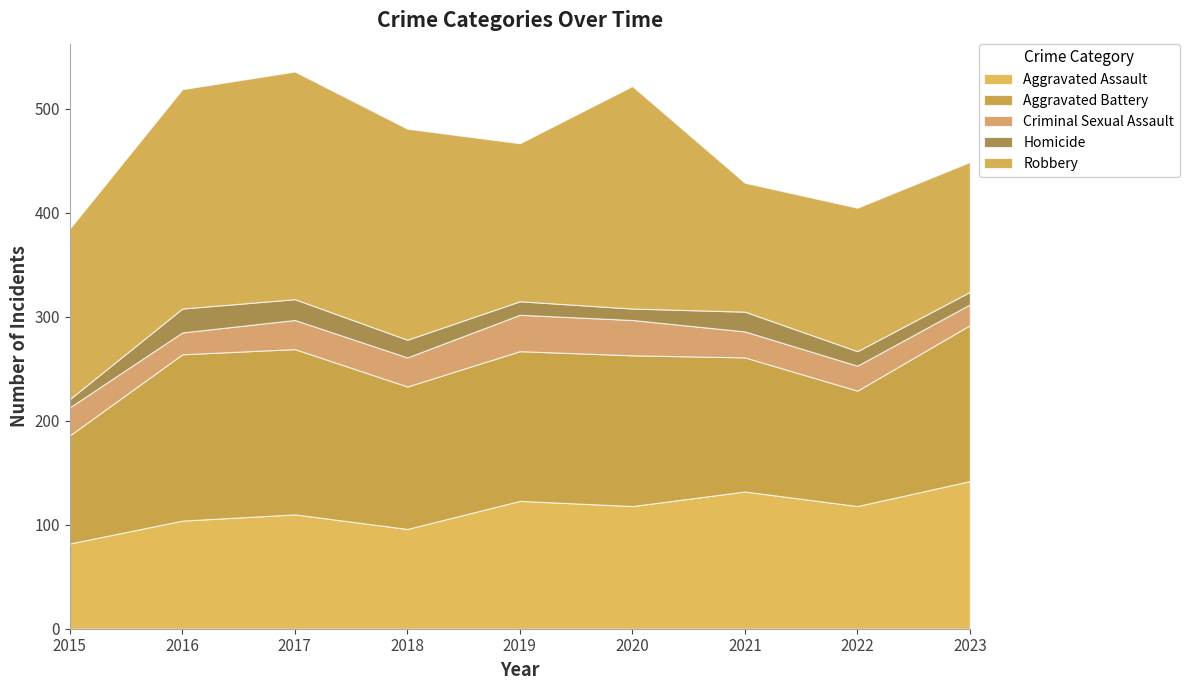

What is the difference between the Criminal Sexual Assault values at 2021 and 2016?

4